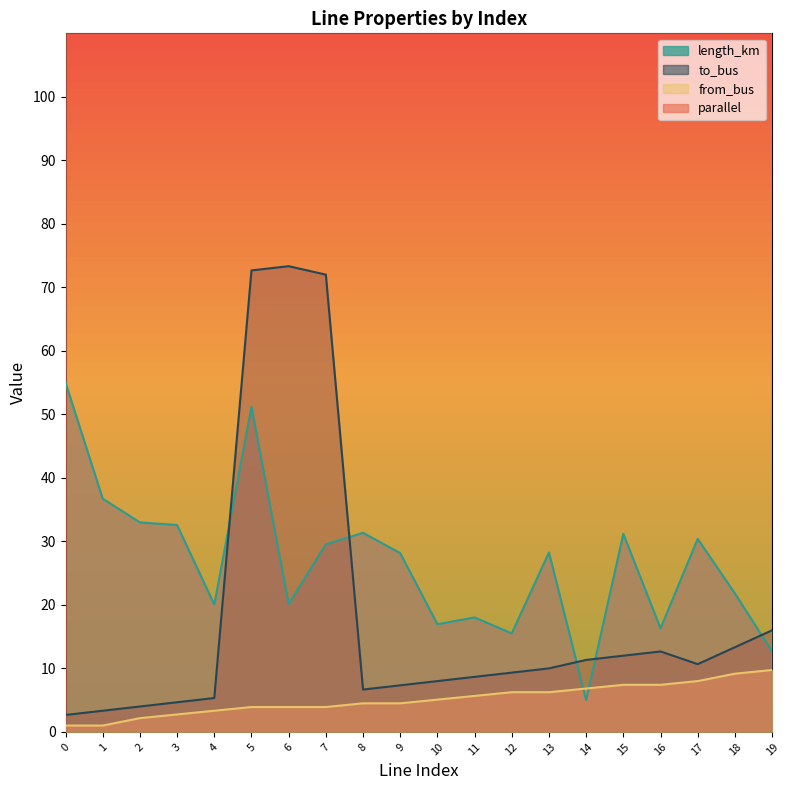

At 17, list the series in order from largest to smallest.

parallel, length_km, to_bus, from_bus